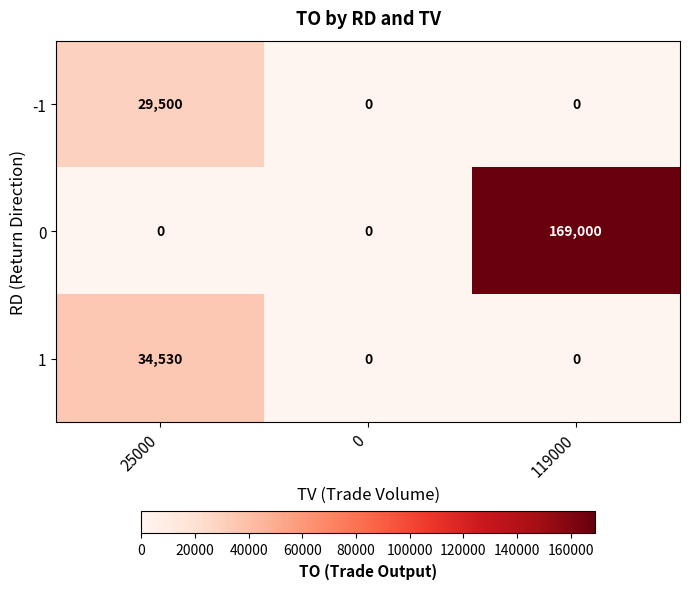

What is the difference between the highest and lowest values at 119000?

169000